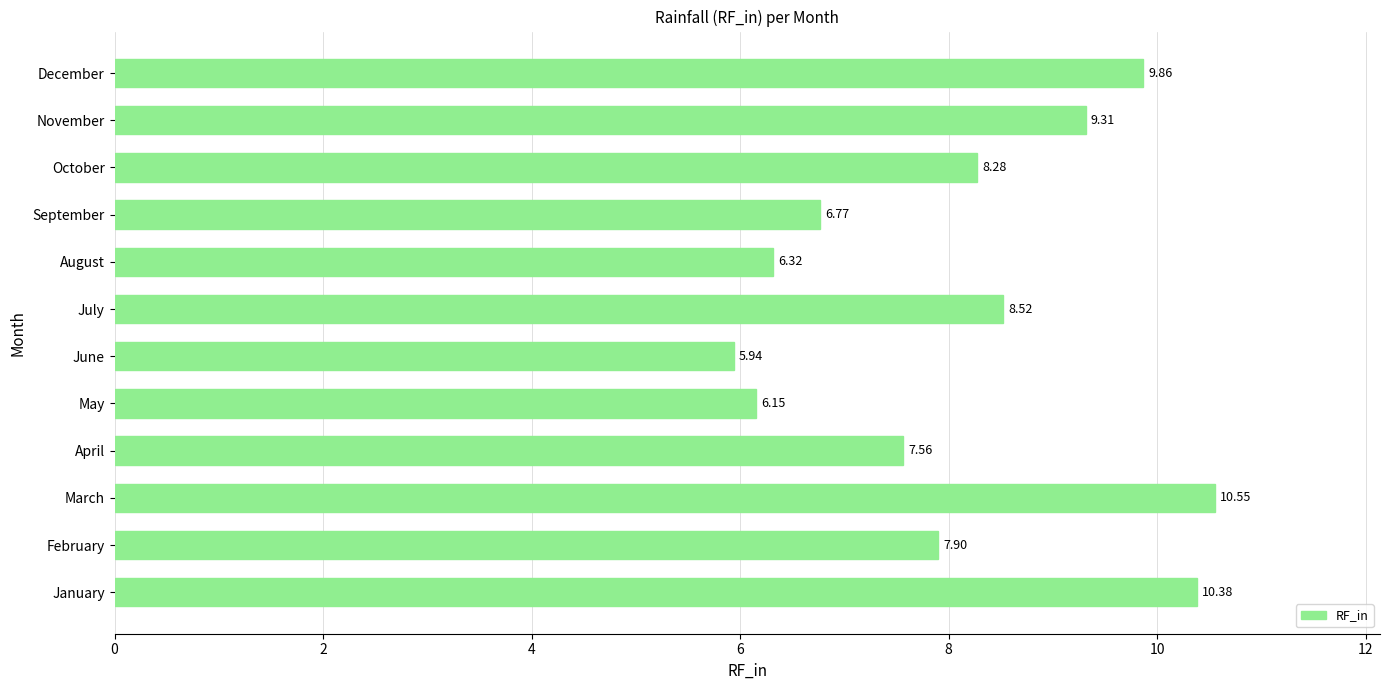

Are the bars grouped side by side (vs. stacked)?

No